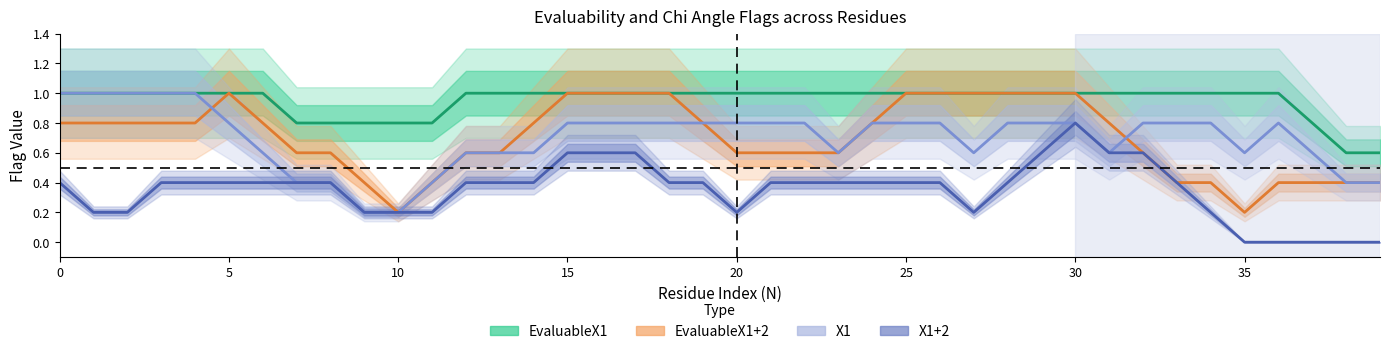

What is the spread (max minus min) of values at 26?

0.6